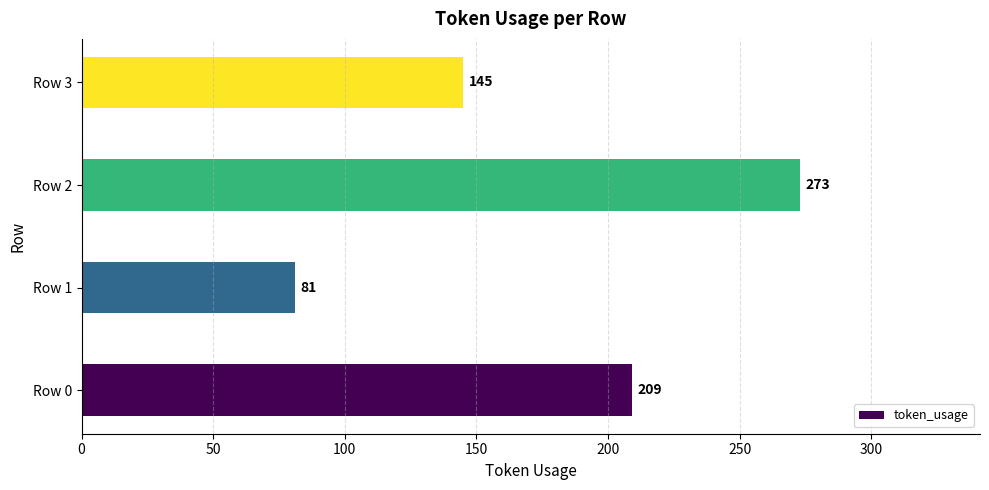

The value at Row 2 is 273. True or false?

True